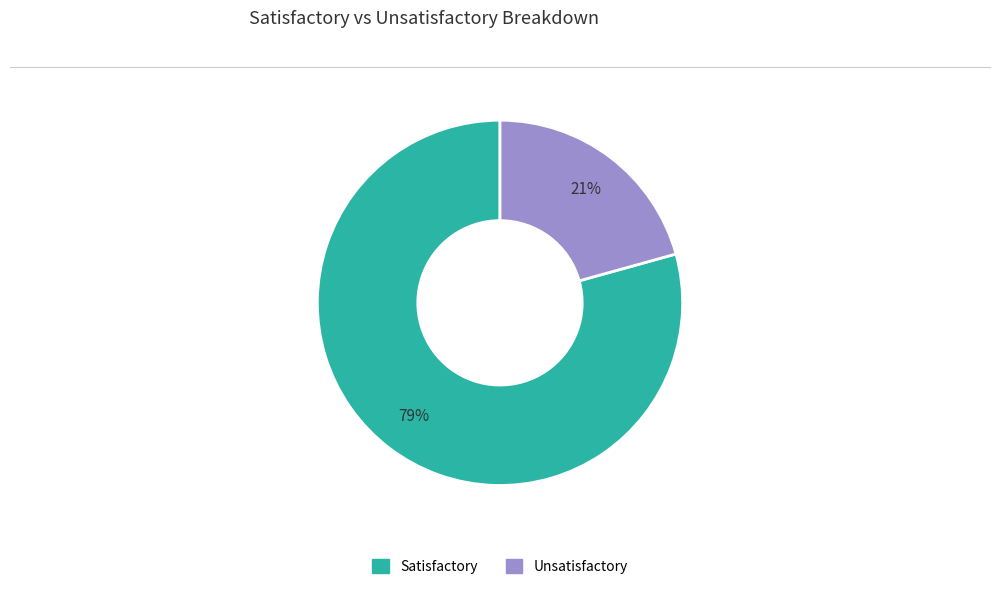

How many slices are in this pie chart?

2